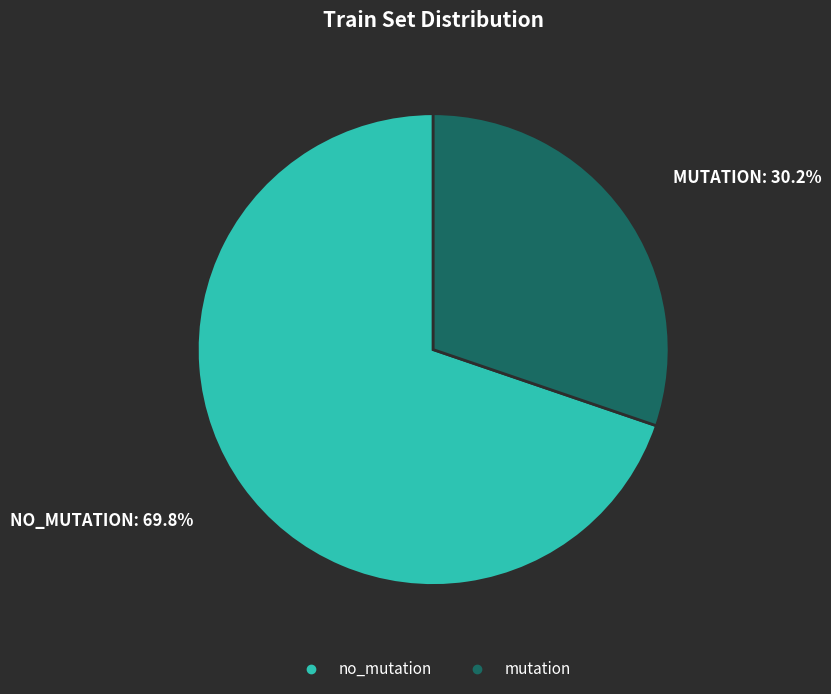

Rank the categories by value from lowest to highest.

mutation, no_mutation